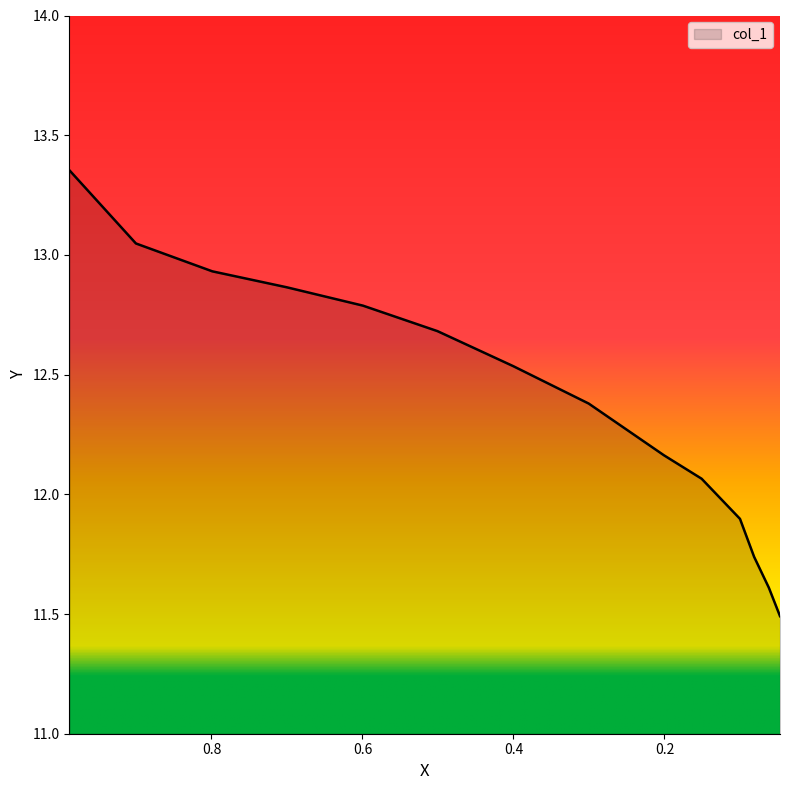

What is the sum of all values?

173.5